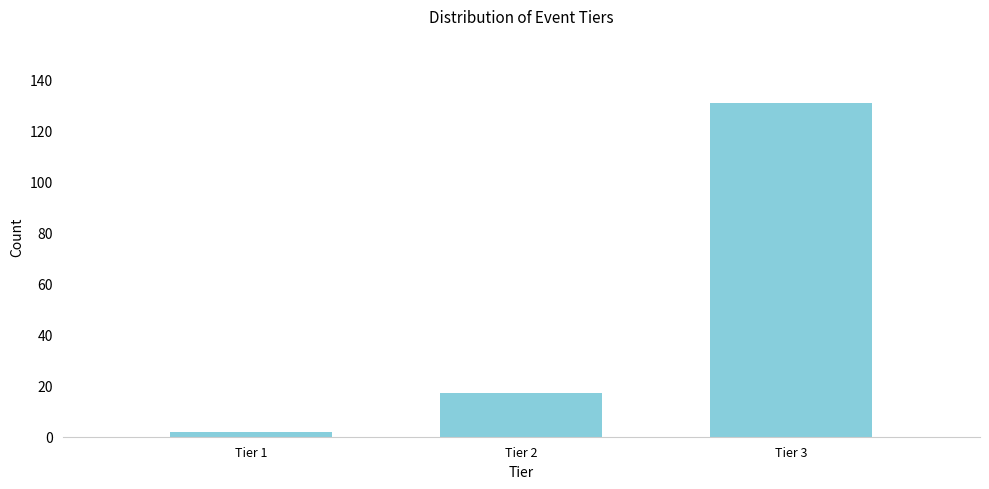

Reading left to right, what are all the values shown in this chart?

2	17	131